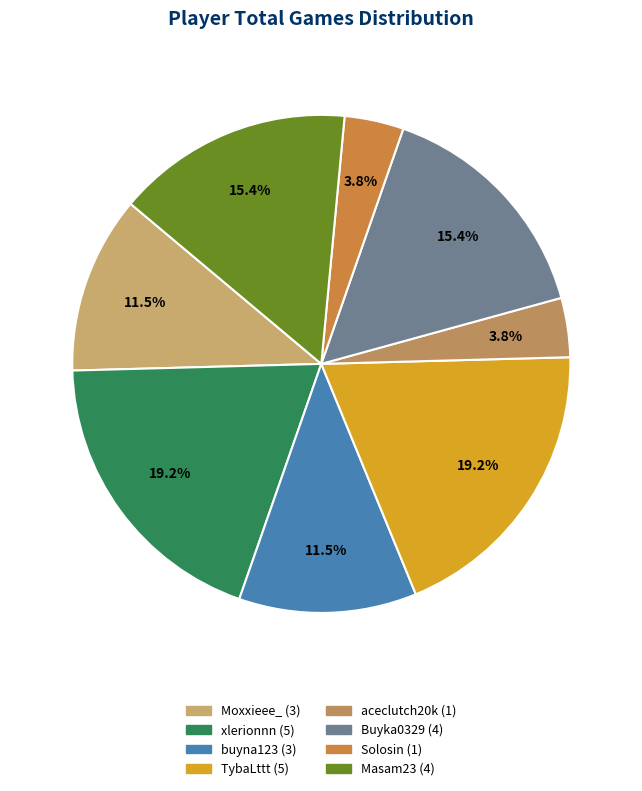

Rank the categories by value from highest to lowest.

xlerionnn, TybaLttt, Buyka0329, Masam23, Moxxieee_, buyna123, aceclutch20k, Solosin